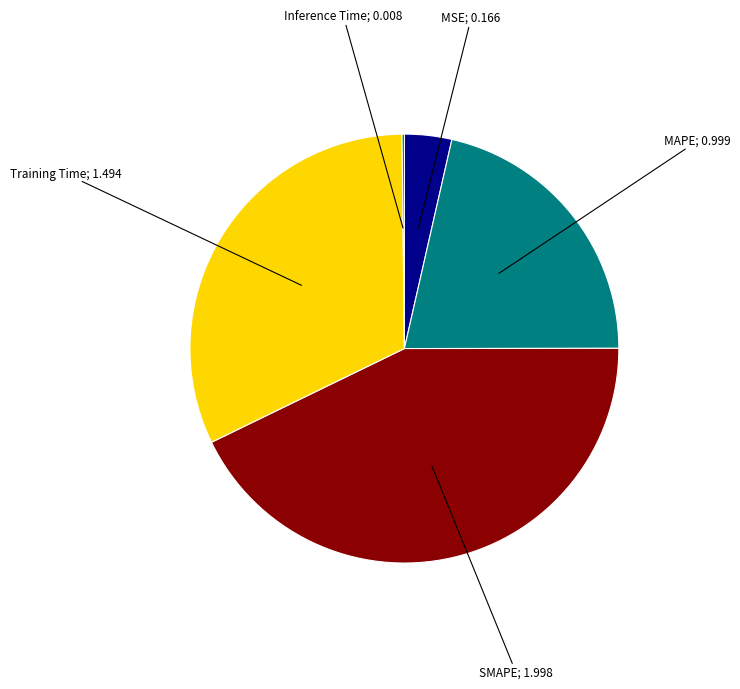

Is there a majority slice in this chart?

No